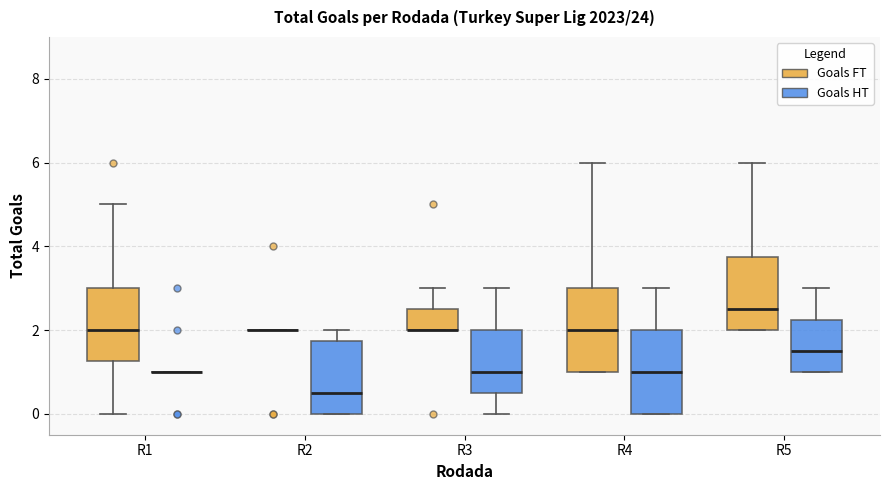

Reading left to right, transcribe this box plot: for each box, give where its median line is, the range the box spans, and where its two whiskers end, as read against the y-axis. The values are not printed on the chart, so give them approximately, as read against the axis.

R1 (Goals FT): median 2.0, box 1.2 to 3.0, whiskers 0.0 to 5.0
R1 (Goals HT): box collapsed to a line at 1.0, whiskers 1.0 to 1.0
R2 (Goals FT): box collapsed to a line at 2.0, whiskers 2.0 to 2.0
R2 (Goals HT): median 0.6, box 0.0 to 1.8, whiskers 0.0 to 2.0
R3 (Goals FT): median 2.0 (drawn on the box's lower edge), box 2.0 to 2.6, whiskers 2.0 to 3.0
R3 (Goals HT): median 1.0, box 0.6 to 2.0, whiskers 0.0 to 3.0
R4 (Goals FT): median 2.0, box 1.0 to 3.0, whiskers 1.0 to 6.0
R4 (Goals HT): median 1.0, box 0.0 to 2.0, whiskers 0.0 to 3.0
R5 (Goals FT): median 2.6, box 2.0 to 3.8, whiskers 2.0 to 6.0
R5 (Goals HT): median 1.6, box 1.0 to 2.2, whiskers 1.0 to 3.0